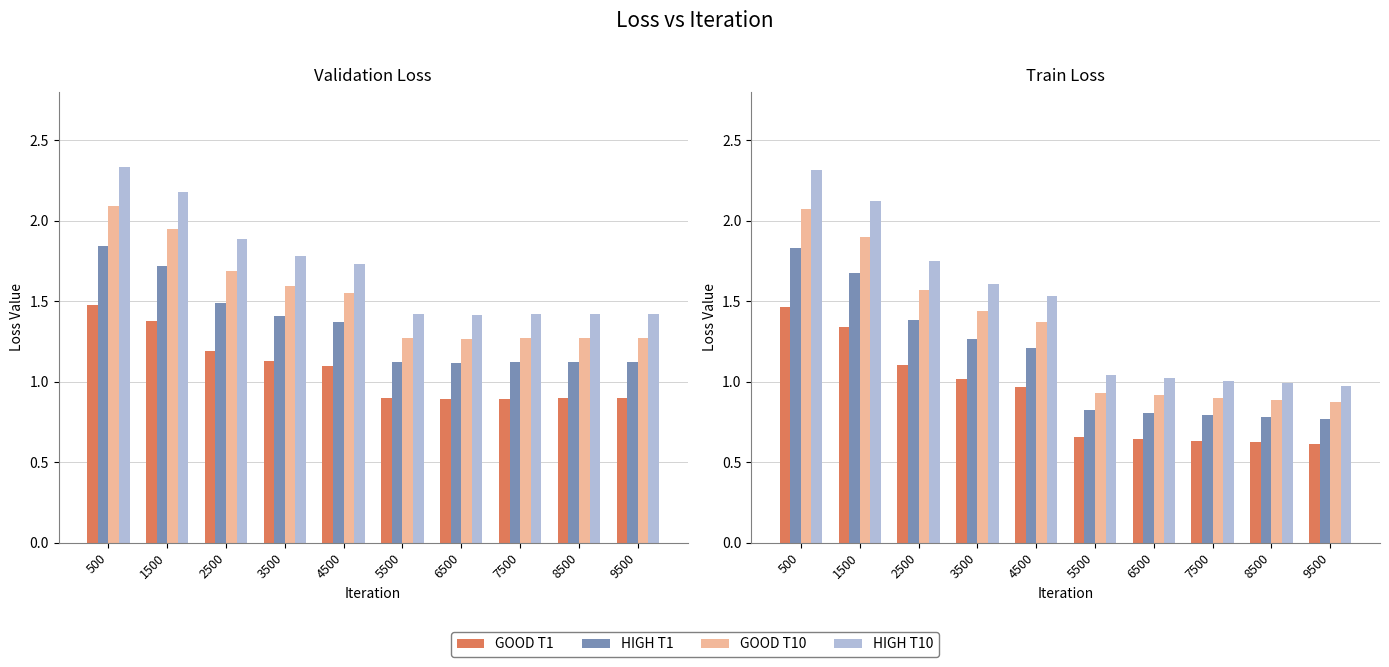

What is the total value across all series at 8500?

3.3